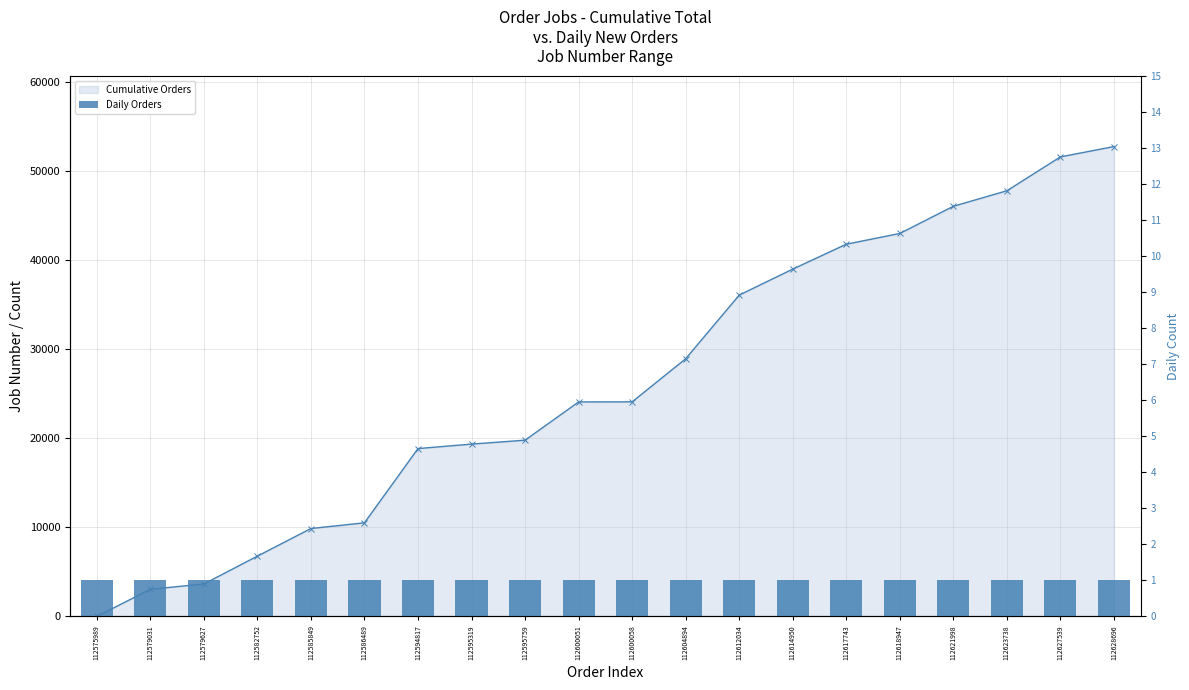

What is the maximum value for Cumulative Orders?

52707